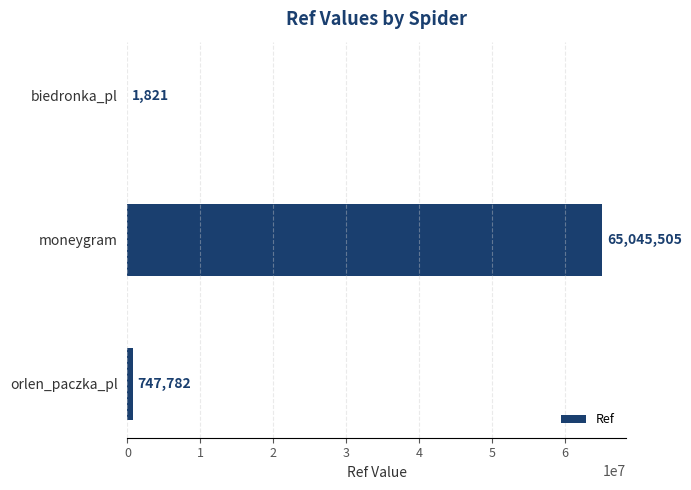

The value at orlen_paczka_pl is 747782. True or false?

True